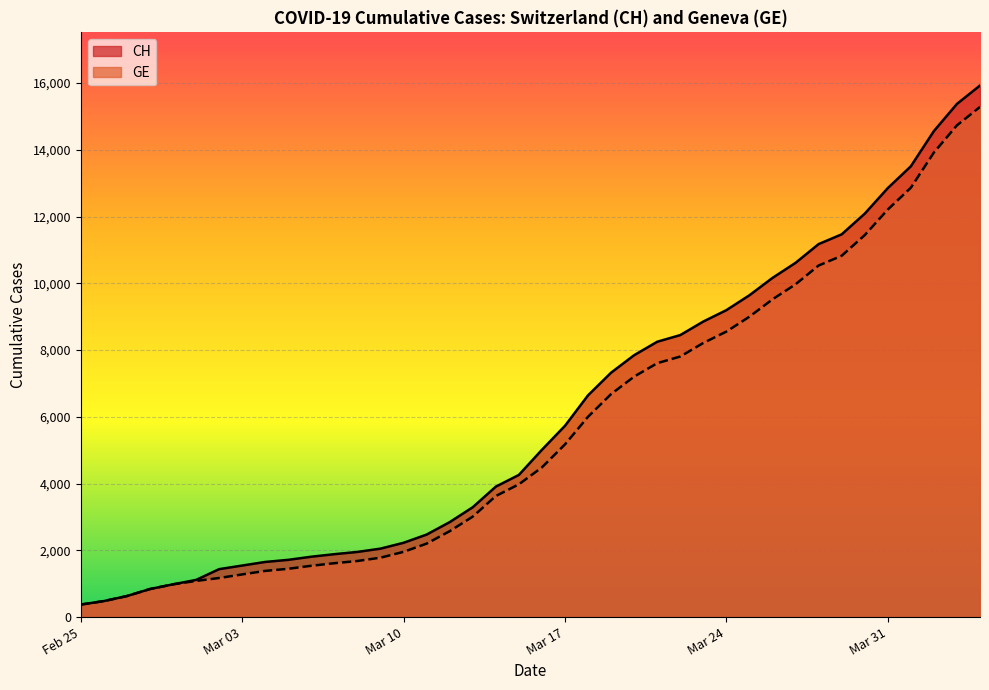

What is the minimum value shown in the chart?

375